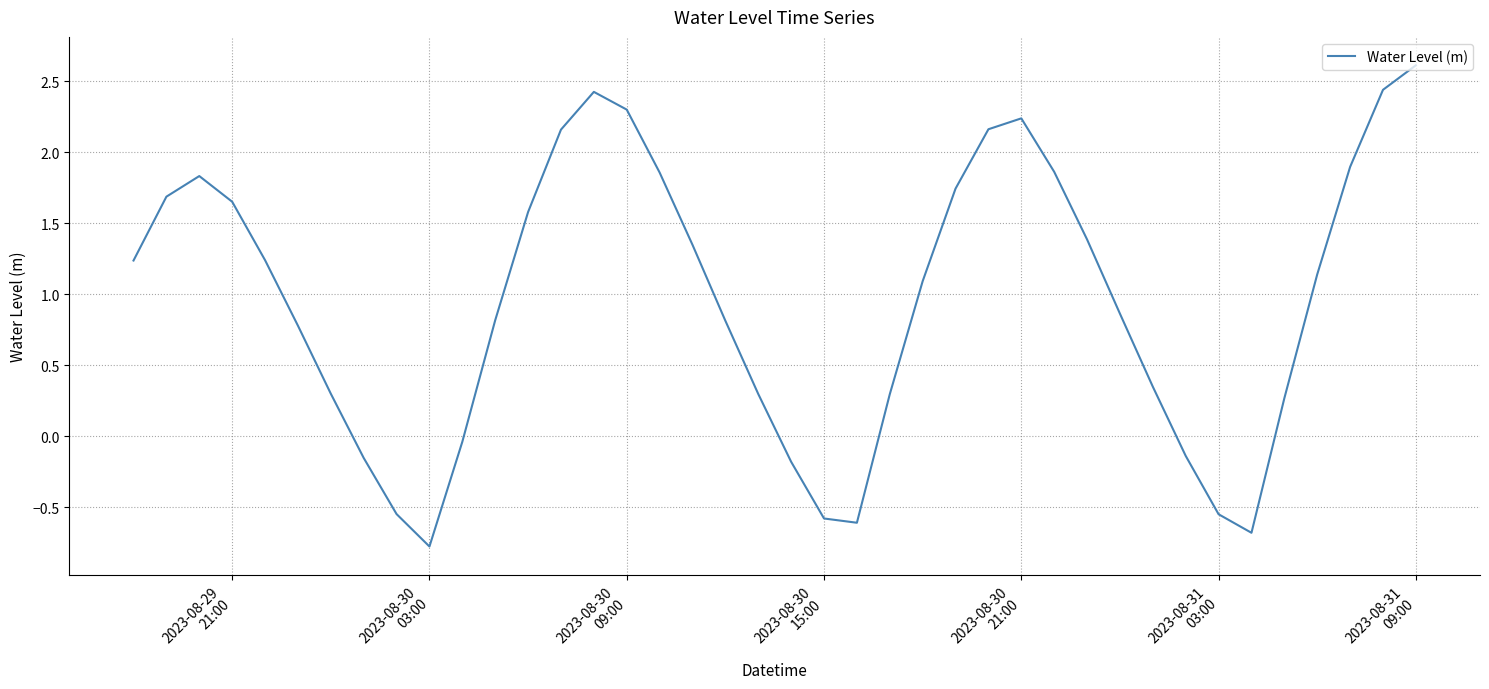

What is the smallest value displayed?

-0.8